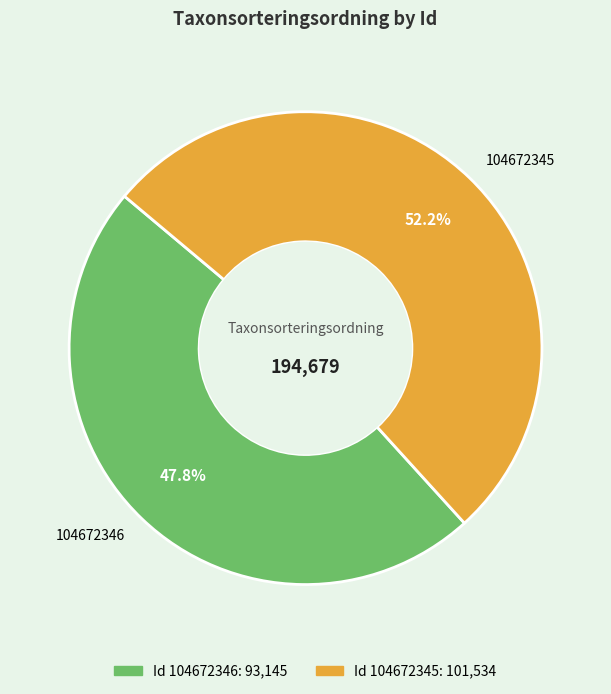

What is the ratio of the value at 104672346 to the value at 104672345?

0.9